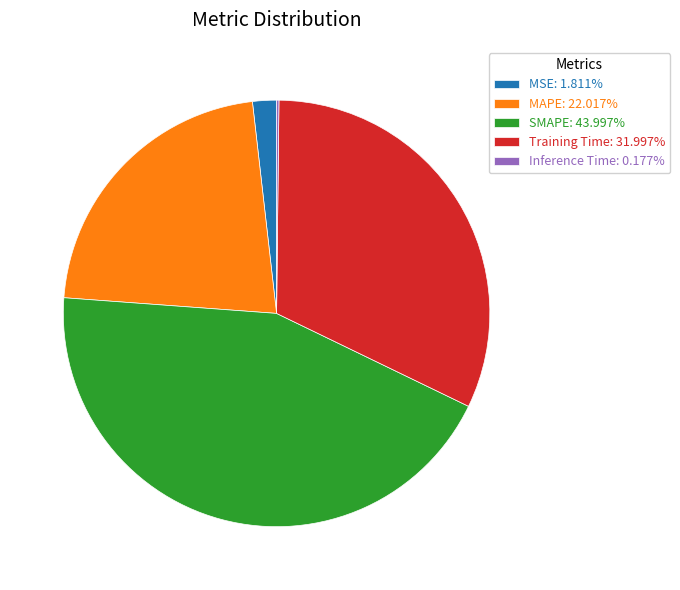

Does MAPE: 22.017% represent more than half of the total?

No